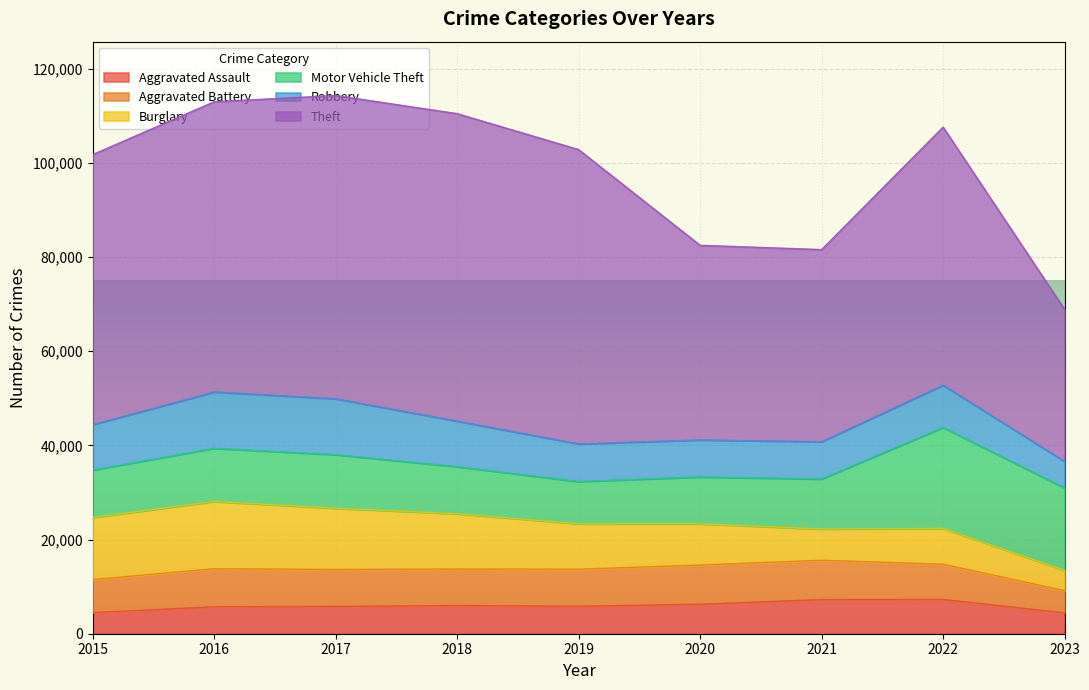

Where is the first local maximum for Theft?

2018